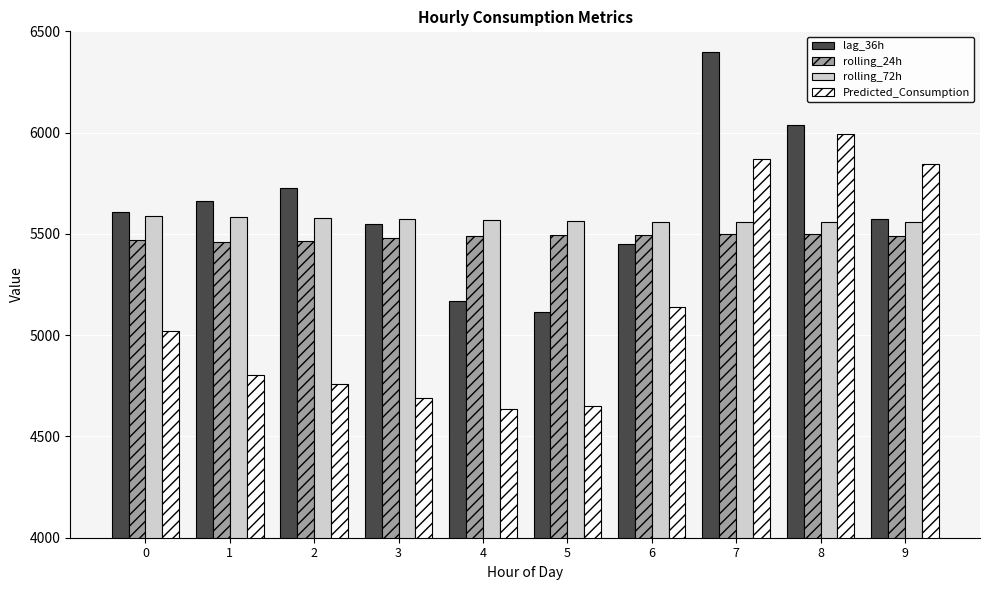

What is the minimum value shown in the chart?

4635.2